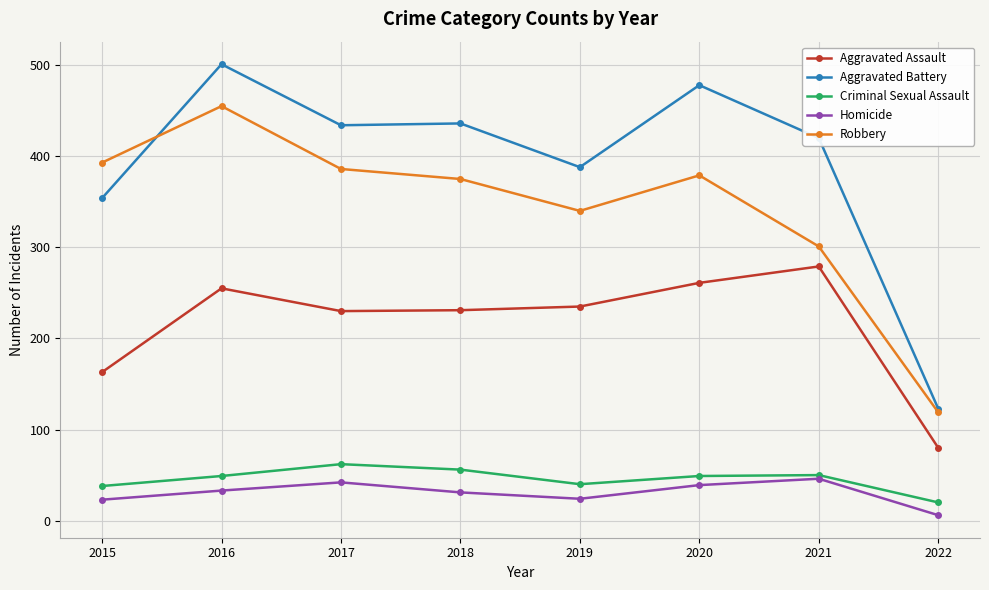

Is this an area chart (filled region under the line)?

No